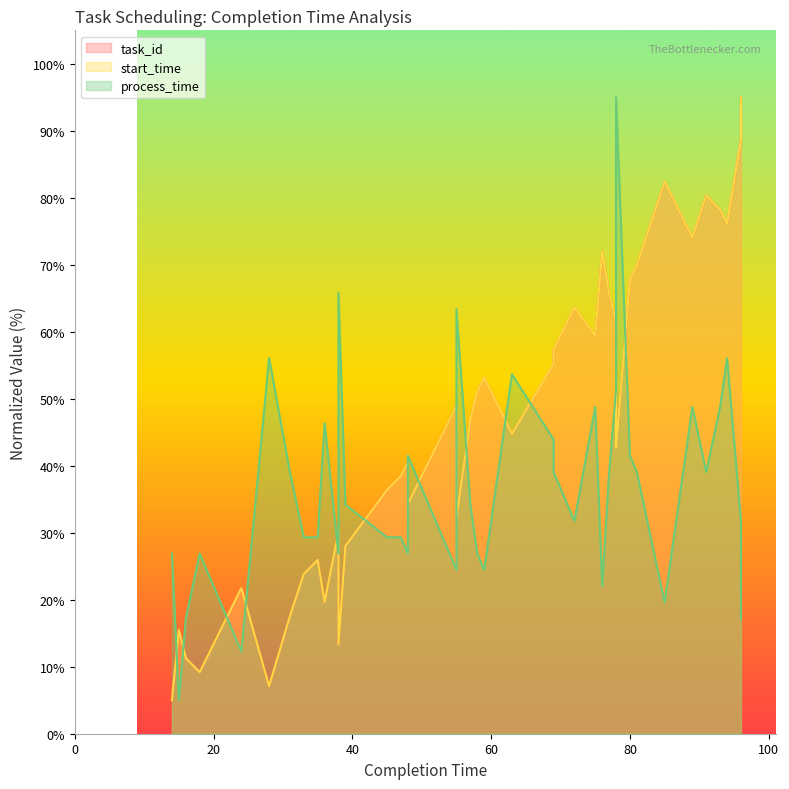

What are all the series names shown in the legend?

task_id, start_time, process_time